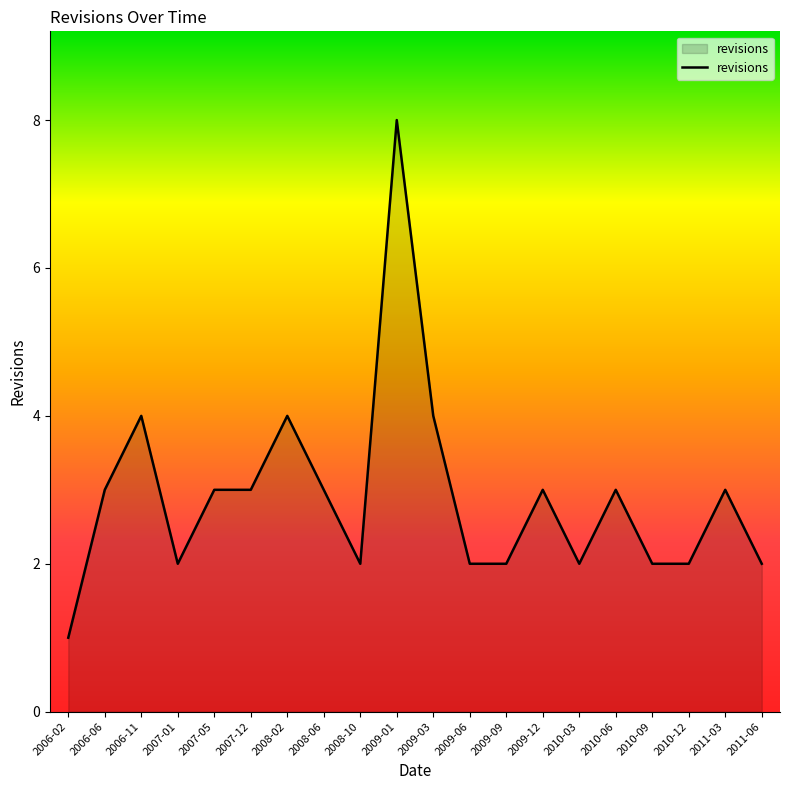

Reading left to right, what are all the values shown in this chart?

2006-02=1	2006-06=3	2006-11=4	2007-01=2	2007-05=3	2007-12=3	2008-02=4	2008-06=3	2008-10=2	2009-01=8	2009-03=4	2009-06=2	2009-09=2	2009-12=3	2010-03=2	2010-06=3	2010-09=2	2010-12=2	2011-03=3	2011-06=2